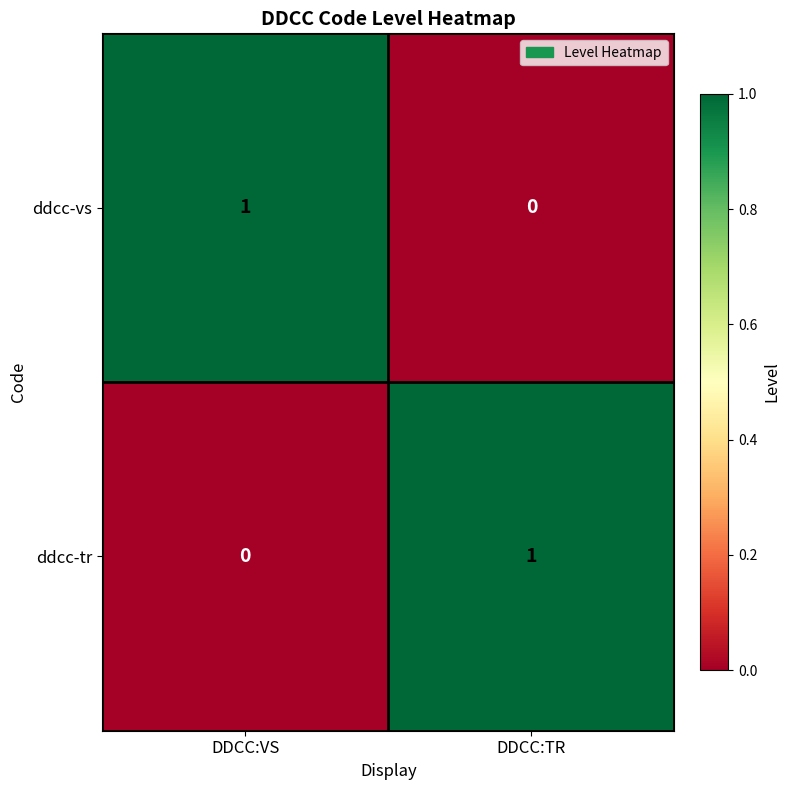

At DDCC:TR, list the series in order from smallest to largest.

ddcc-vs, ddcc-tr